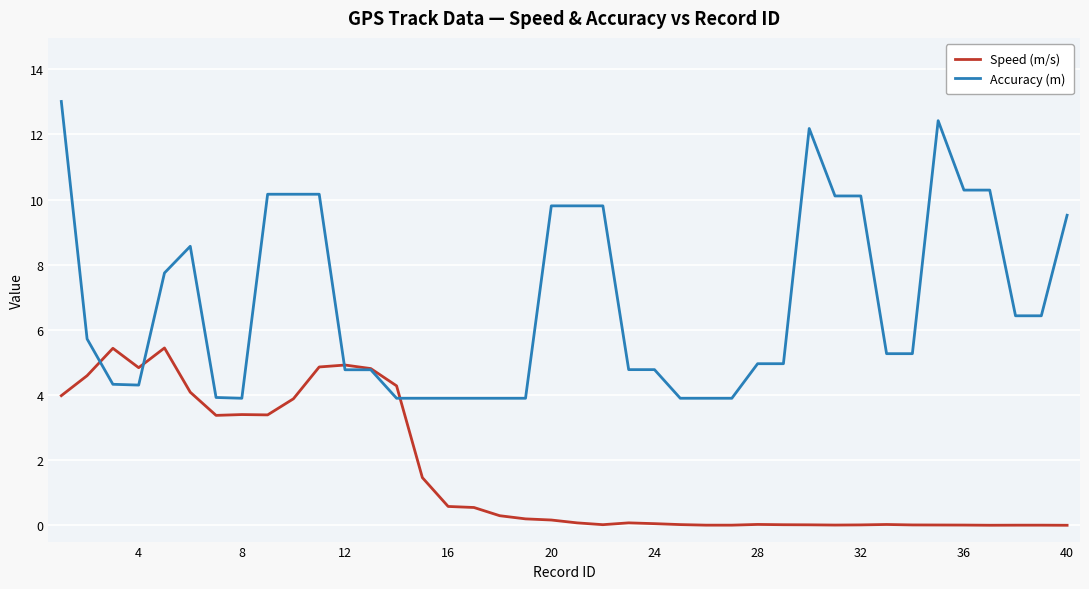

What is the greatest value displayed?

13.0